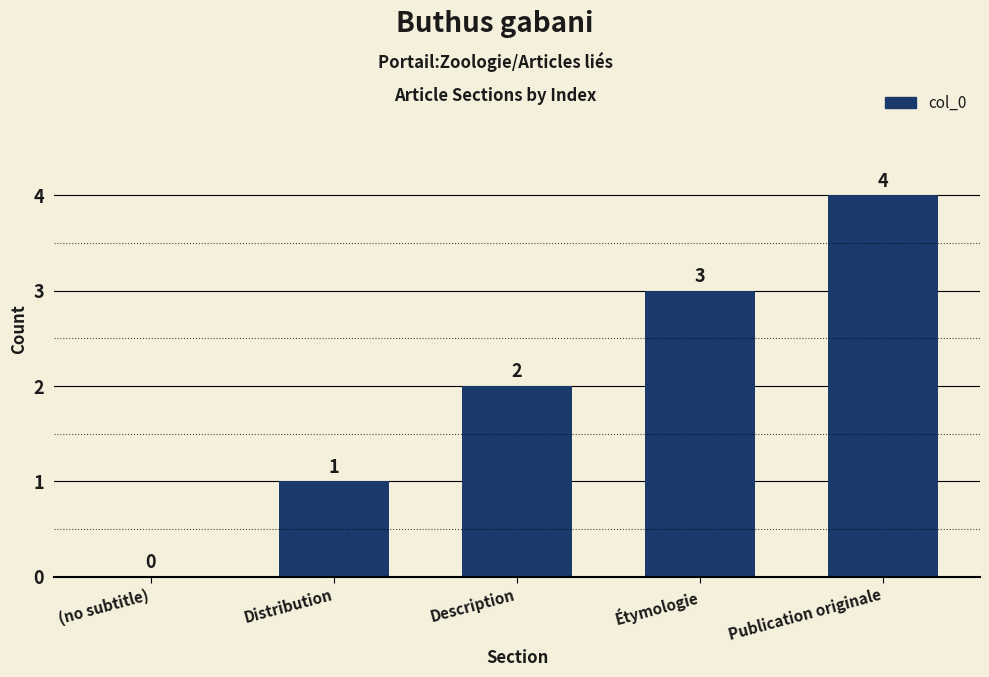

What is the sum of all values?

10